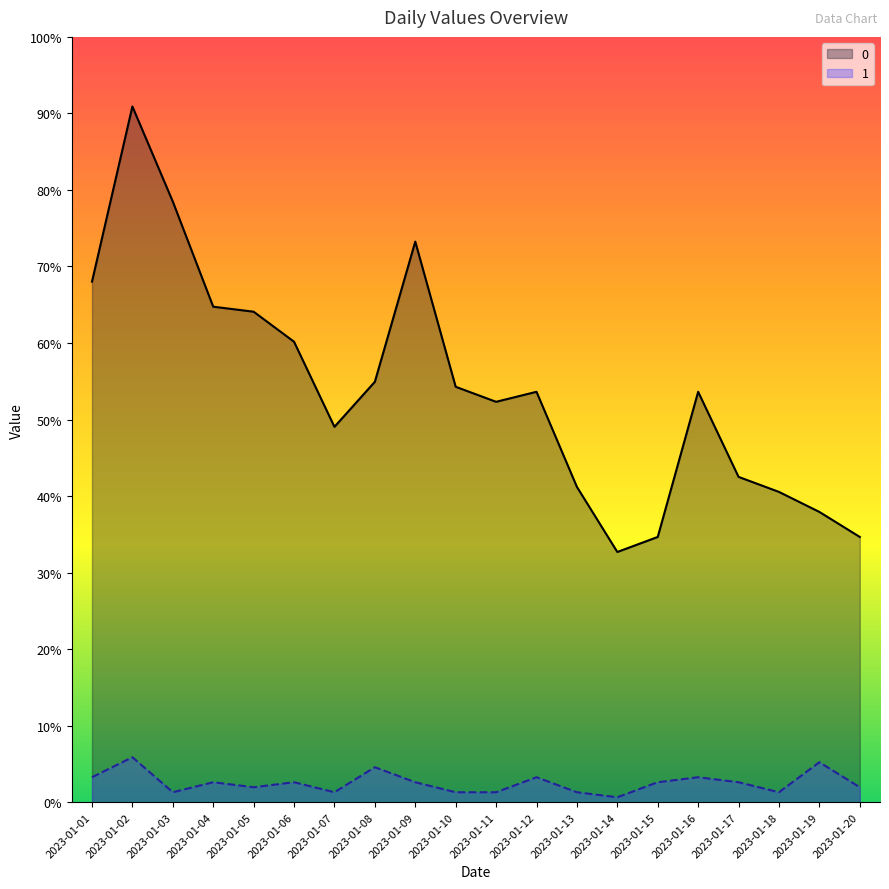

True or false: 0 and 1 cross at least once.

False